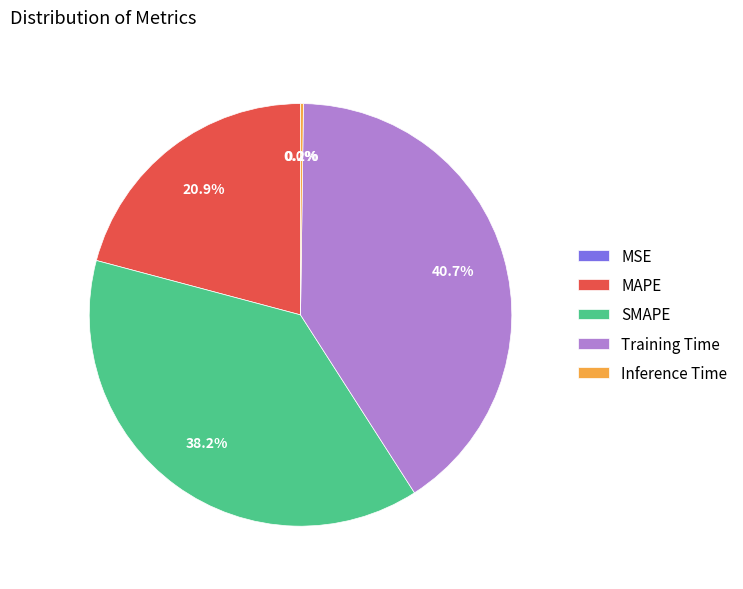

Is SMAPE the majority of the pie?

No